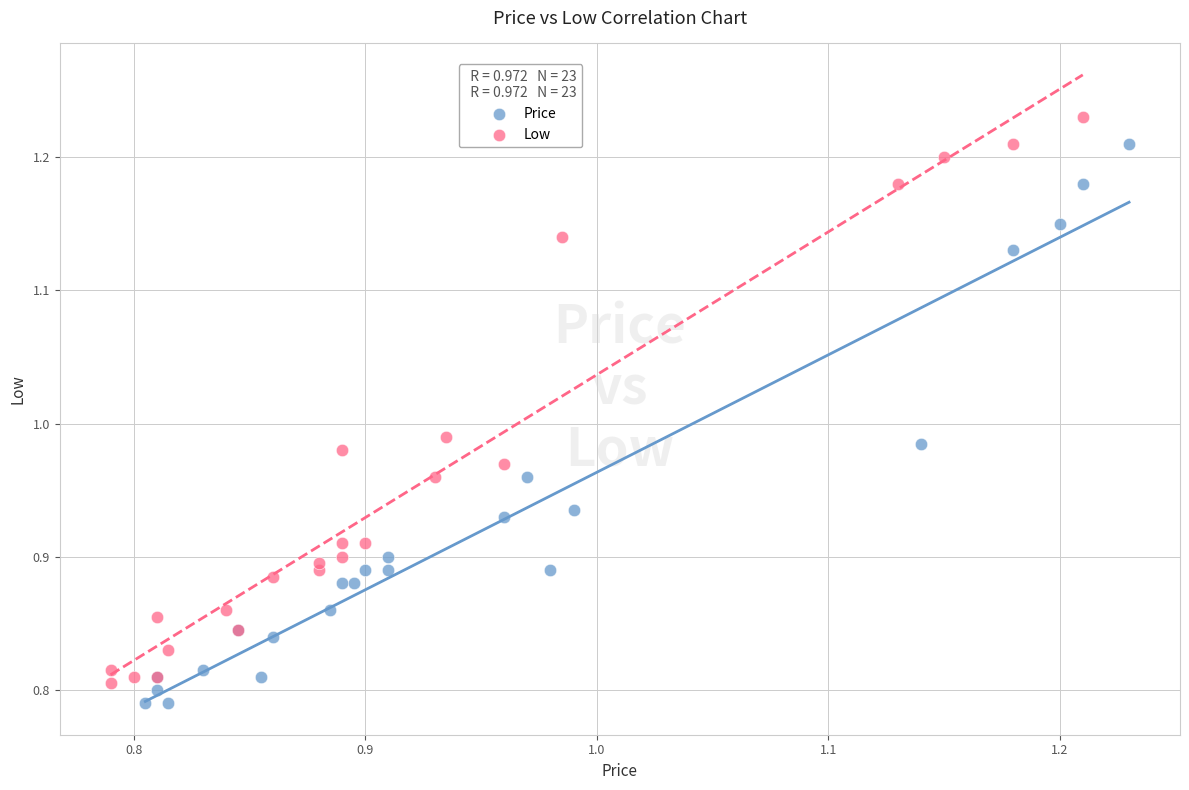

What are all the series names shown in the legend?

Price, Low